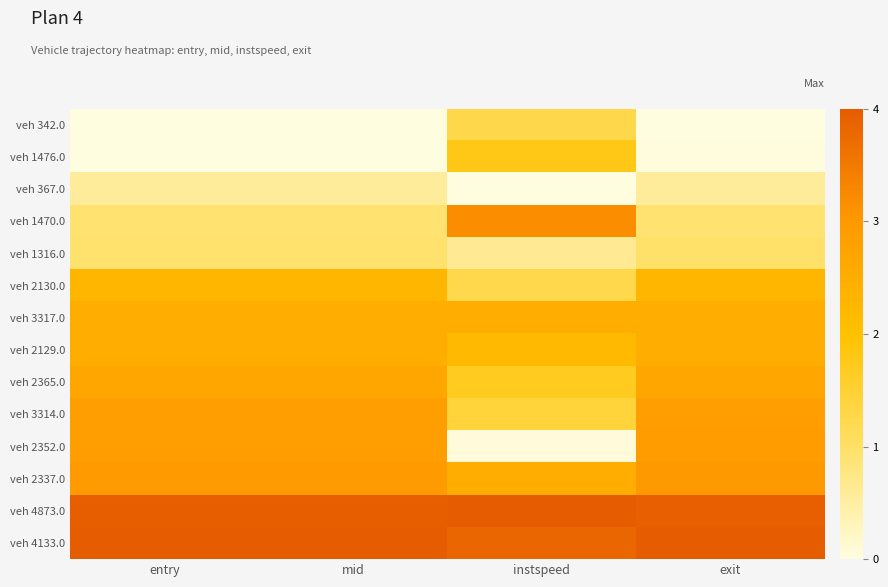

Reading left to right, list all the values displayed in this chart.

veh 342.0: entry=0.0	mid=0.0	instspeed=0.3	exit=0.0
veh 1476.0: entry=0.0	mid=0.0	instspeed=0.4	exit=0.0
veh 367.0: entry=0.1	mid=0.1	instspeed=0.0	exit=0.1
veh 1470.0: entry=0.2	mid=0.2	instspeed=0.8	exit=0.2
veh 1316.0: entry=0.2	mid=0.2	instspeed=0.2	exit=0.2
veh 2130.0: entry=0.6	mid=0.6	instspeed=0.3	exit=0.6
veh 3317.0: entry=0.6	mid=0.6	instspeed=0.6	exit=0.6
veh 2129.0: entry=0.6	mid=0.6	instspeed=0.5	exit=0.6
veh 2365.0: entry=0.7	mid=0.7	instspeed=0.4	exit=0.7
veh 3314.0: entry=0.7	mid=0.7	instspeed=0.4	exit=0.7
veh 2352.0: entry=0.7	mid=0.7	instspeed=0.0	exit=0.7
veh 2337.0: entry=0.7	mid=0.7	instspeed=0.6	exit=0.7
veh 4873.0: entry=1.0	mid=1.0	instspeed=1.0	exit=1.0
veh 4133.0: entry=1.0	mid=1.0	instspeed=1.0	exit=1.0